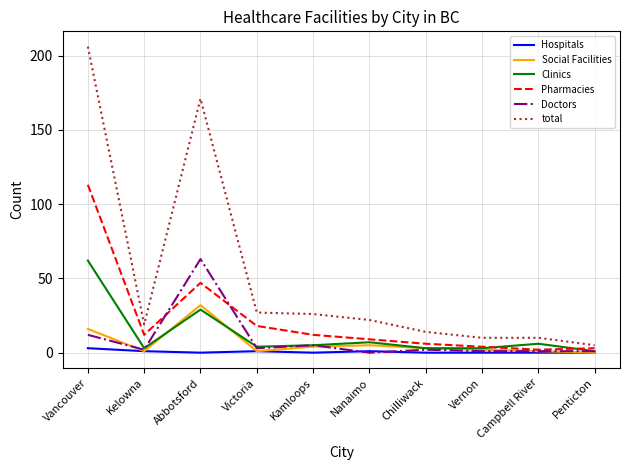

Which series changed the most between Victoria and Campbell River?

total